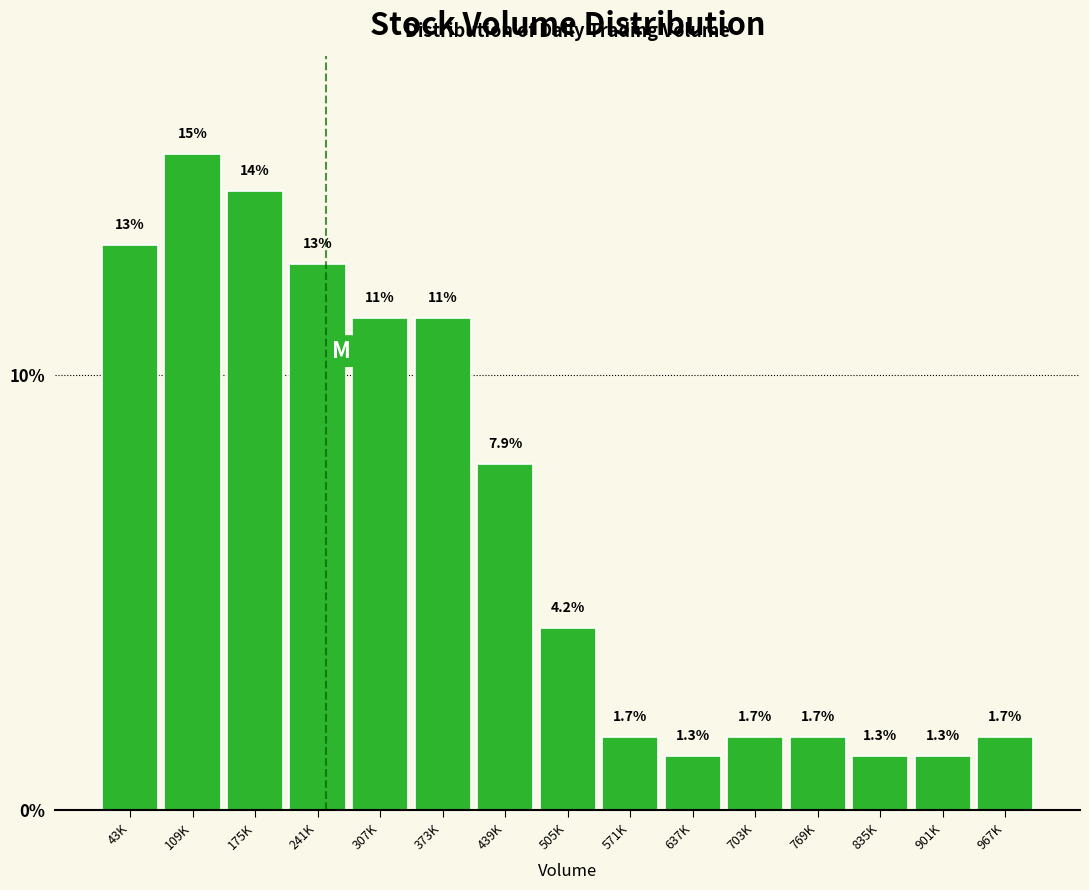

Reading left to right, what are all the values shown in this chart?

13.0	15.1	14.2	12.6	11.3	11.3	7.9	4.2	1.7	1.3	1.7	1.7	1.3	1.3	1.7